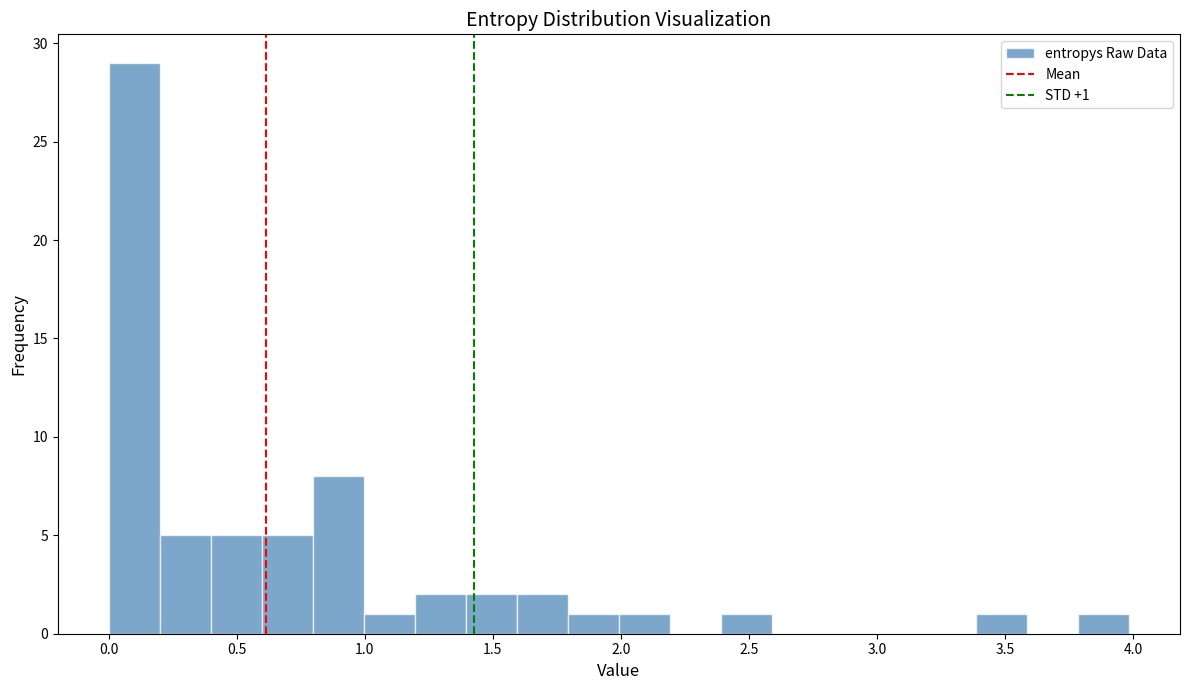

Read against the x-axis, roughly where is the centre of the tallest bar?

0.10